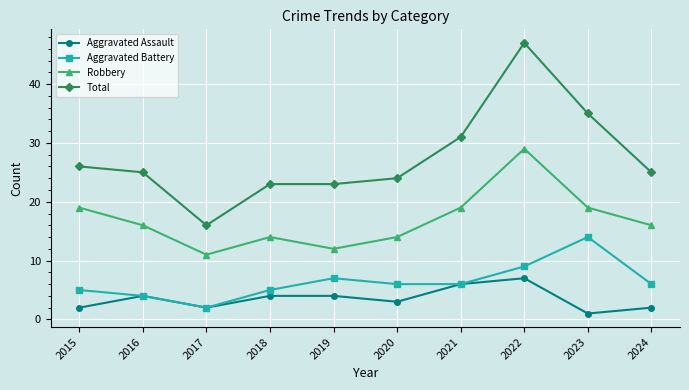

True or false: Robbery has more than 1 points higher than both neighbors.

True